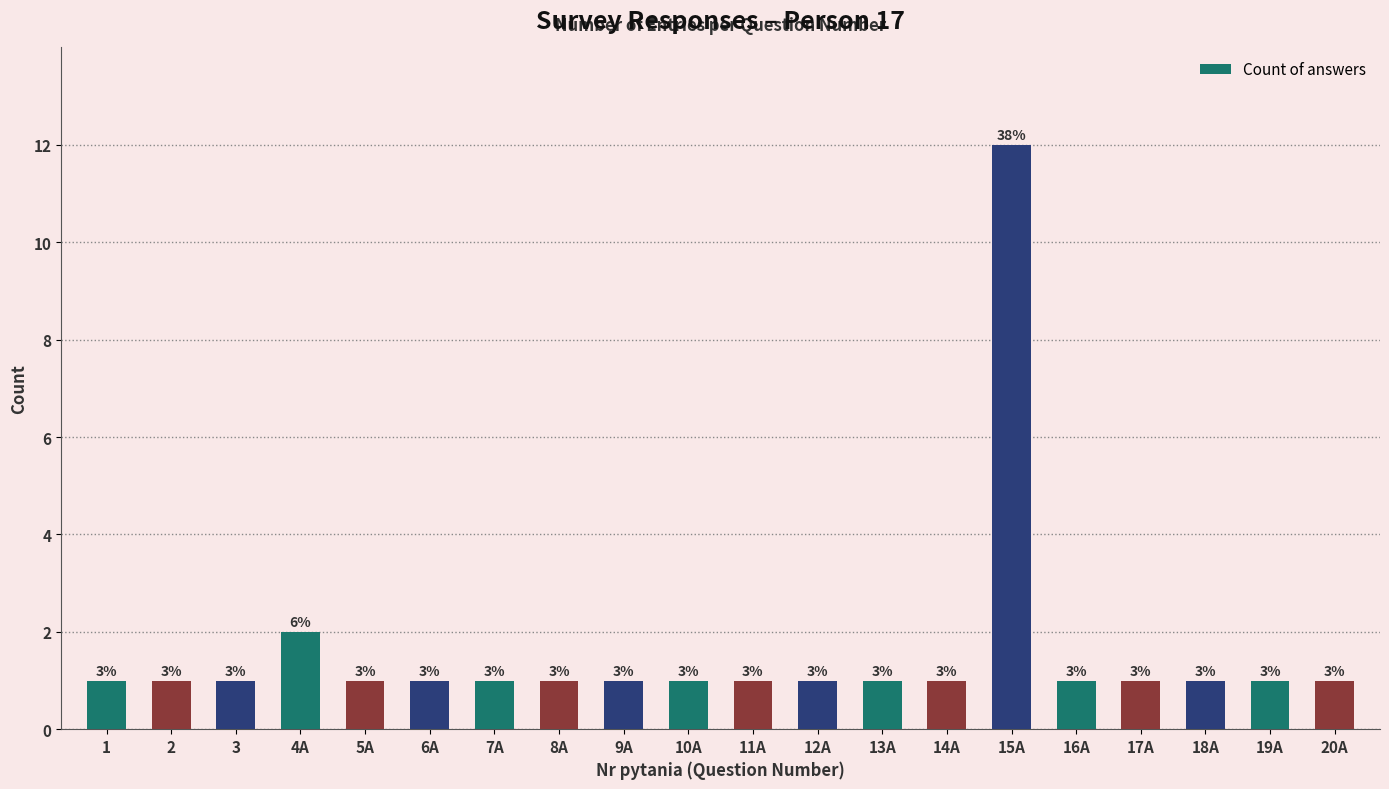

Reading left to right, what are all the values shown in this chart?

1=1	2=1	3=1	4A=2	5A=1	6A=1	7A=1	8A=1	9A=1	10A=1	11A=1	12A=1	13A=1	14A=1	15A=12	16A=1	17A=1	18A=1	19A=1	20A=1